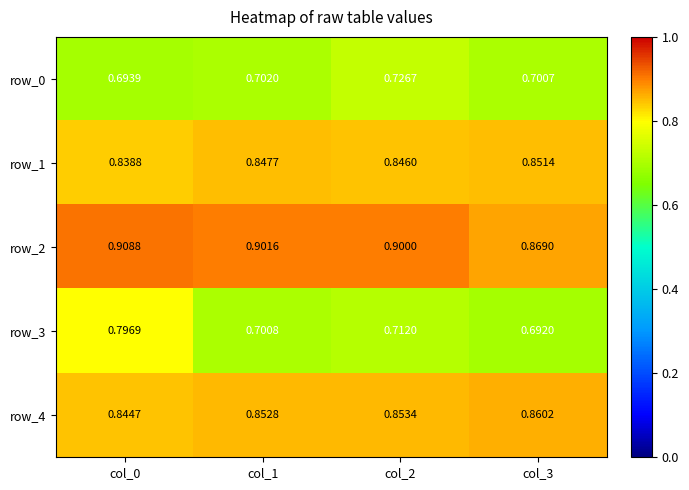

At how many categories does at least one series exceed 0?

4